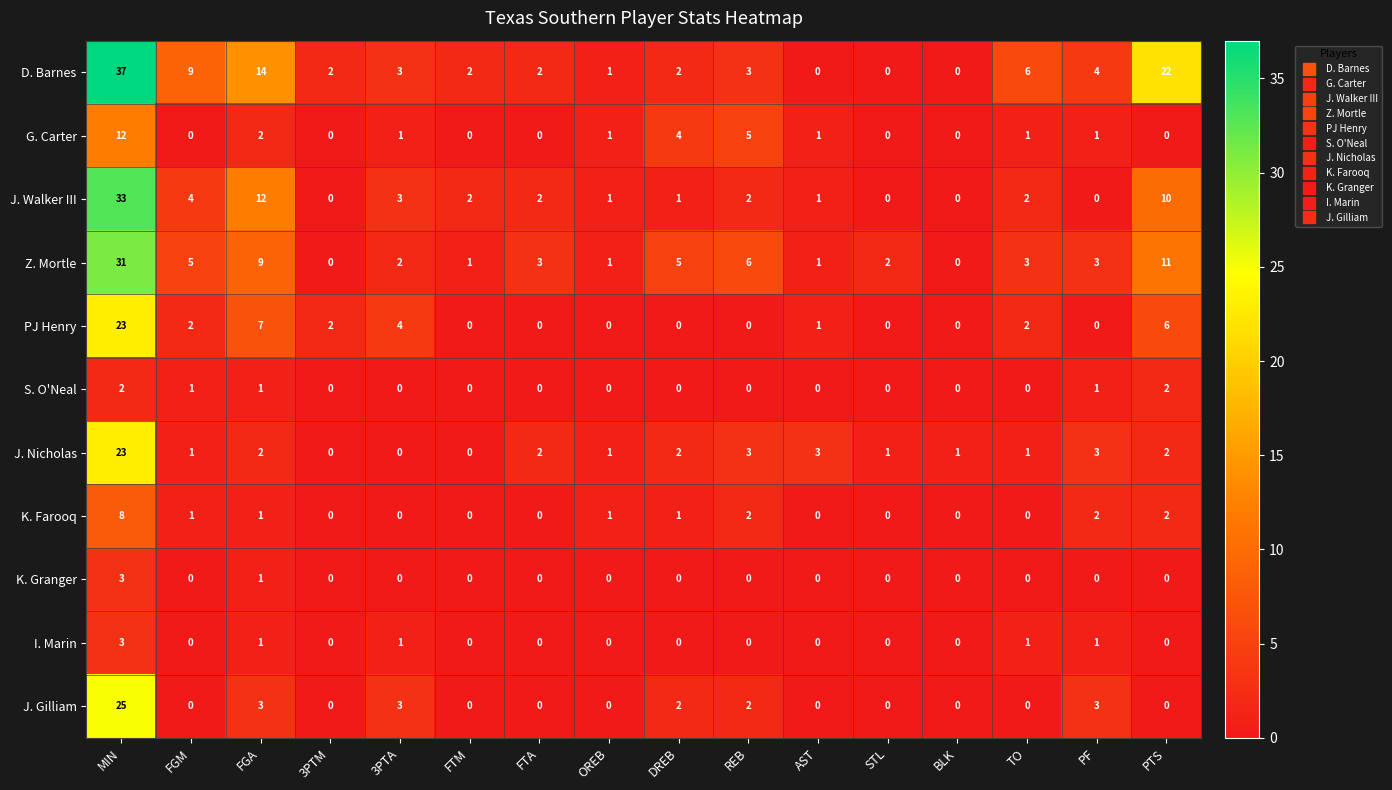

Which series has the widest spread of values?

D. Barnes